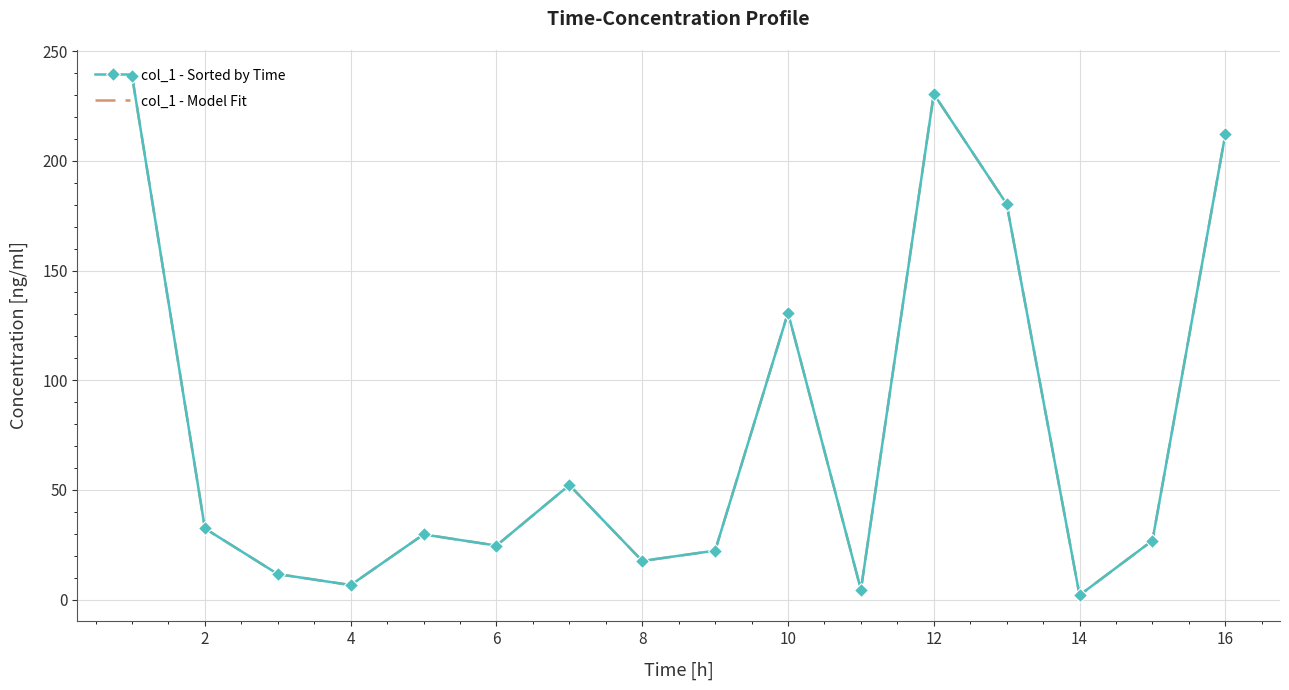

List the series in order of their peak value, highest first.

col_1 - Sorted by Time, col_1 - Model Fit